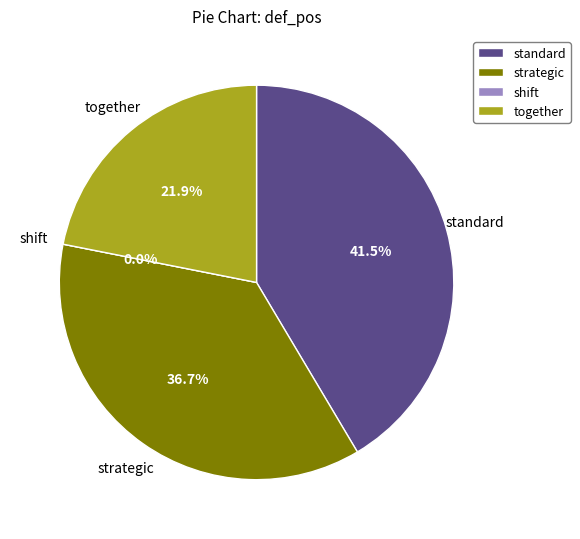

To the nearest percent, what is the average slice percentage?

25%